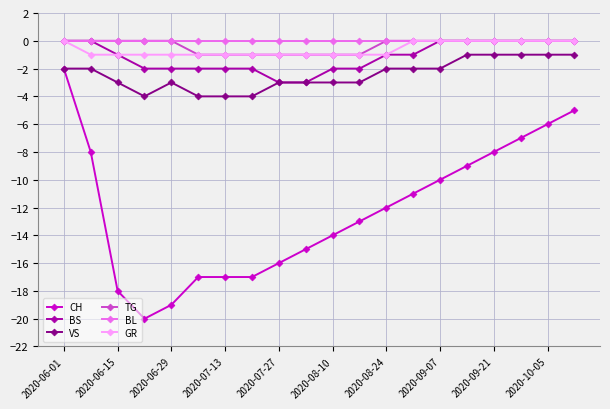

Which series has the widest spread of values?

CH